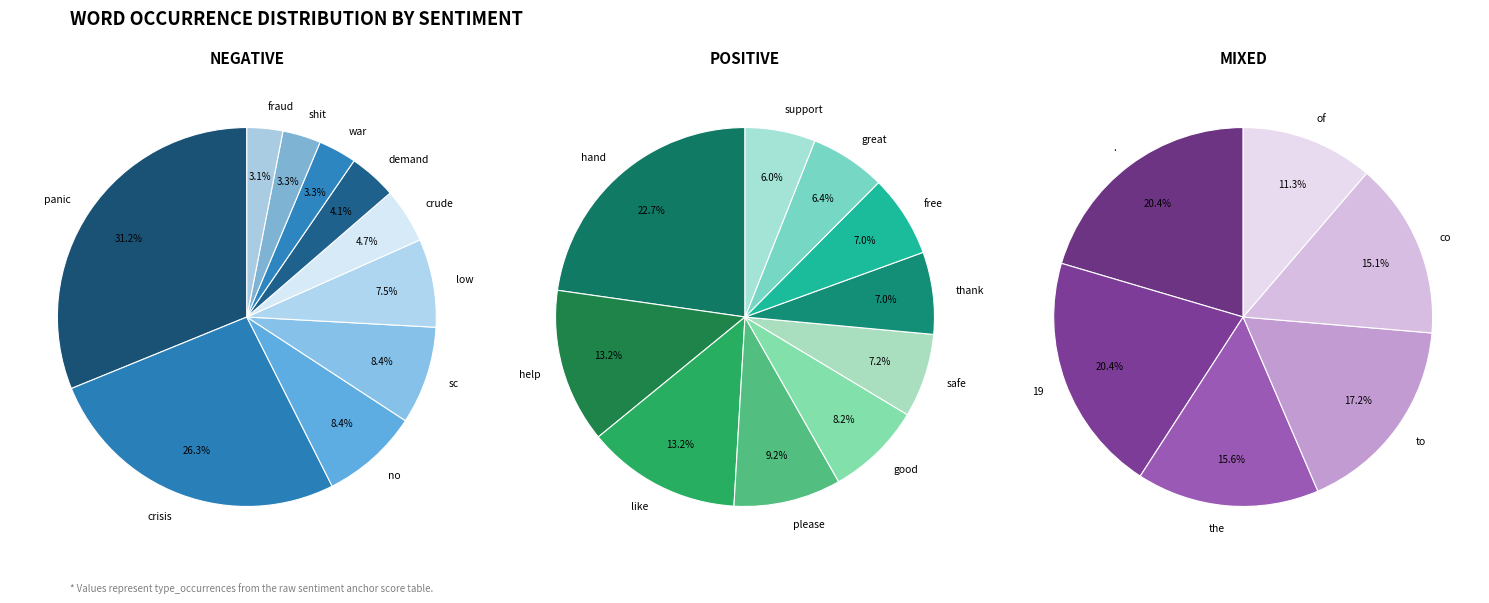

How many segments does this pie chart have?

10